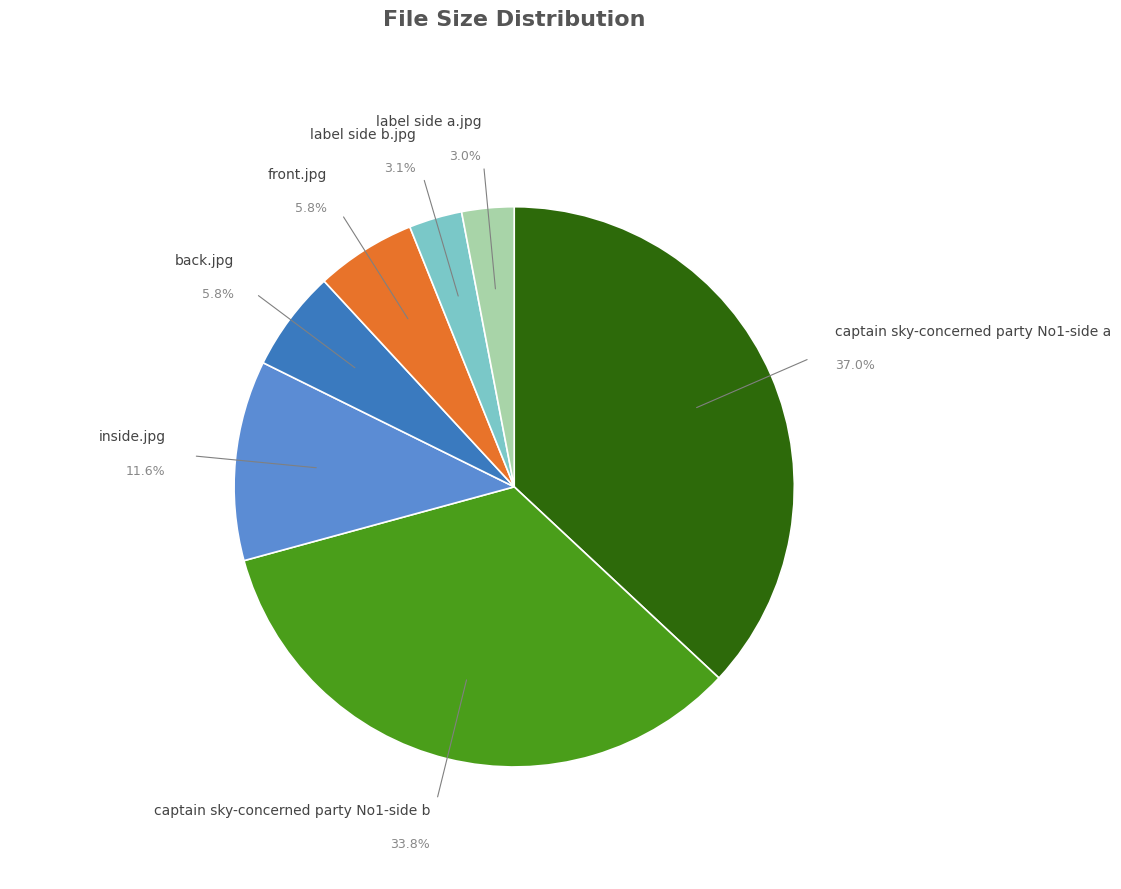

True or false: back.jpg accounts for 1% of the total.

False